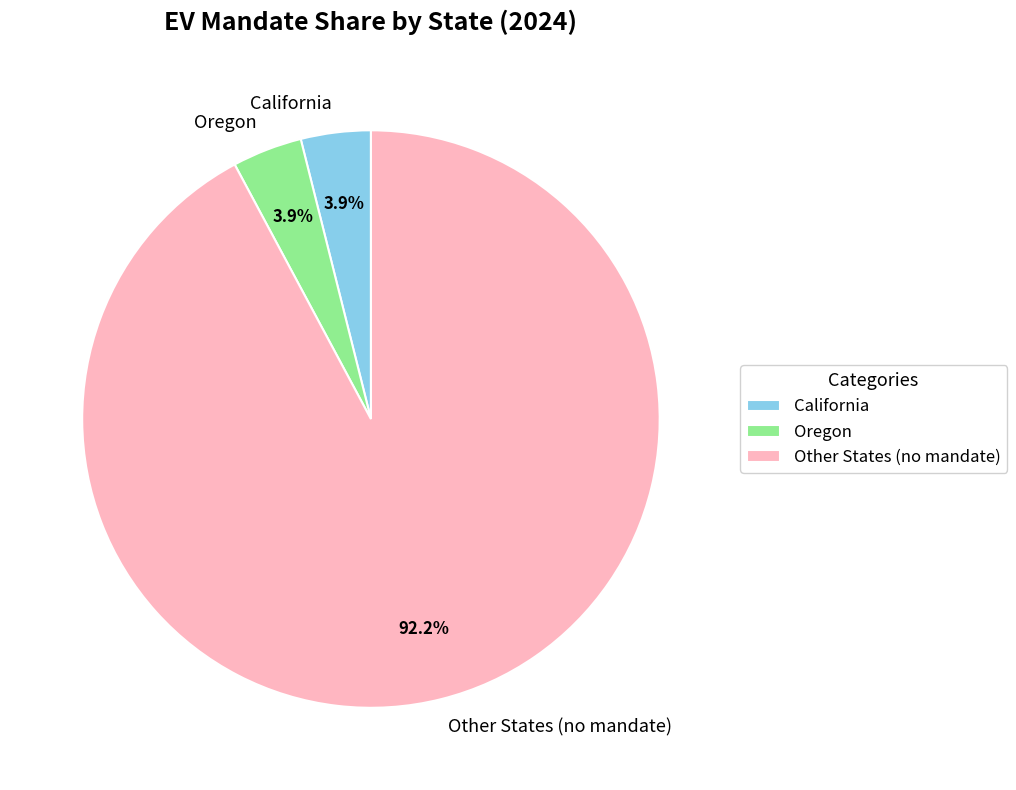

Approximately how many times larger is the value at Other States (no mandate) compared to California?

23.6